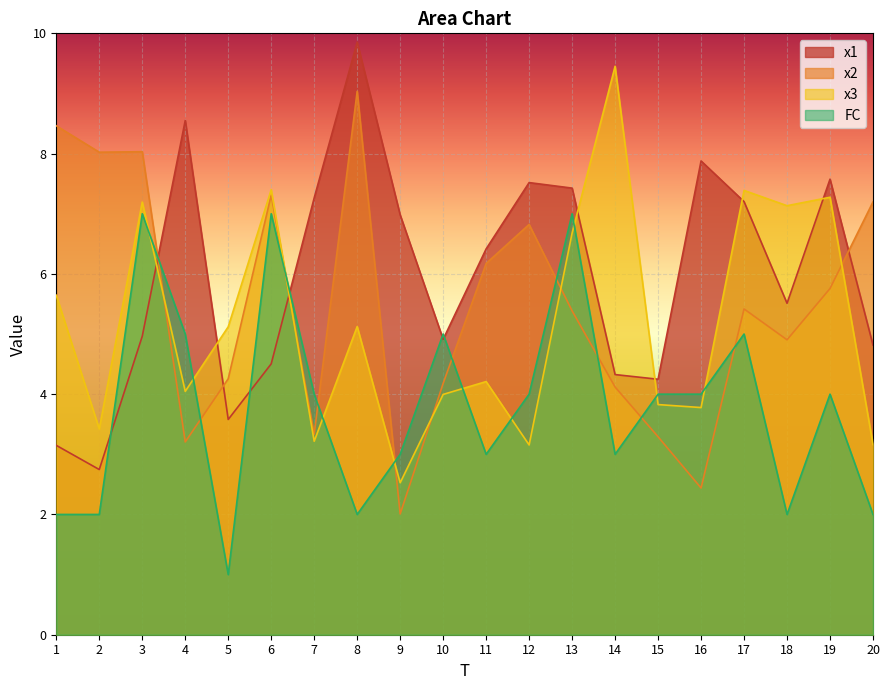

At 12, list the series in order from largest to smallest.

x1, x2, FC, x3